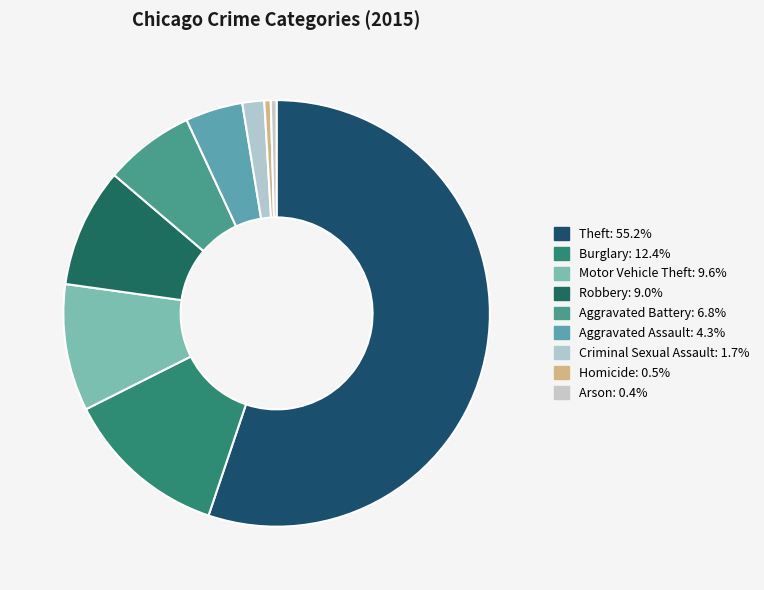

To the nearest percent, what is the difference between the largest and smallest slice percentages?

55%